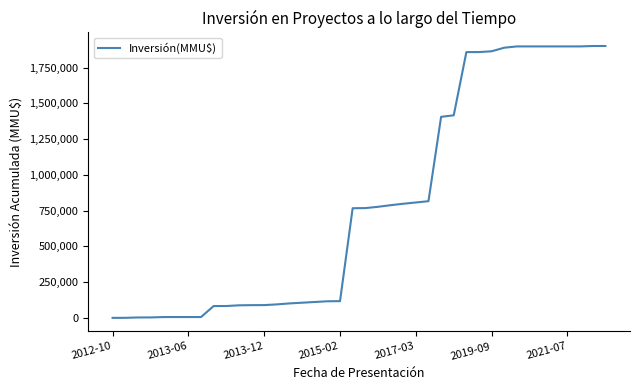

What is the greatest value displayed?

1901505